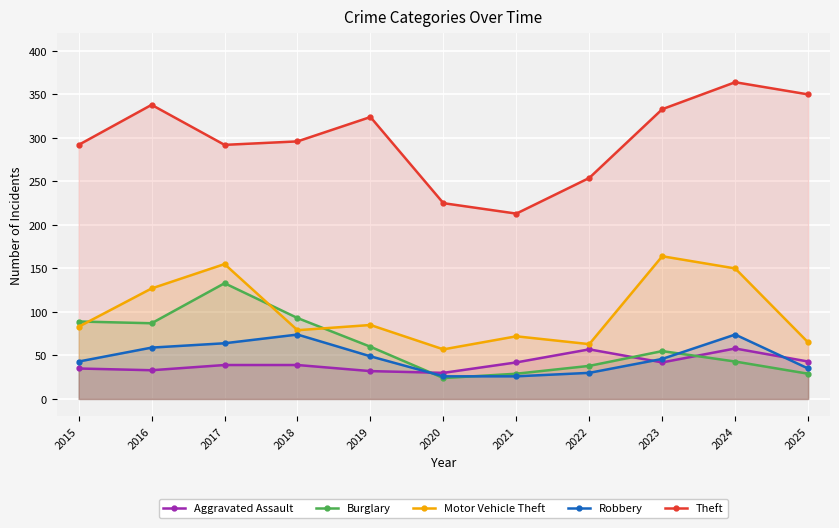

What is the value of the Burglary point at the 2nd from the left?

87